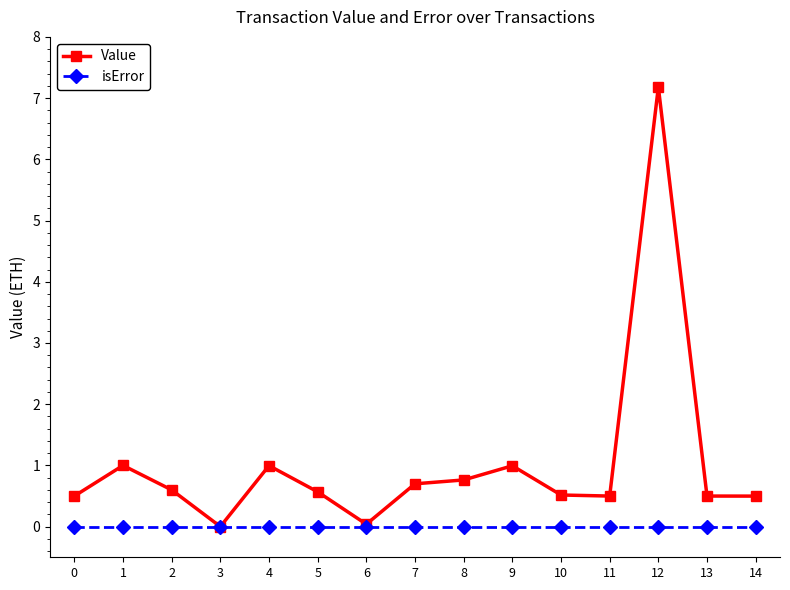

Which series changed the most between 7 and 10?

Value